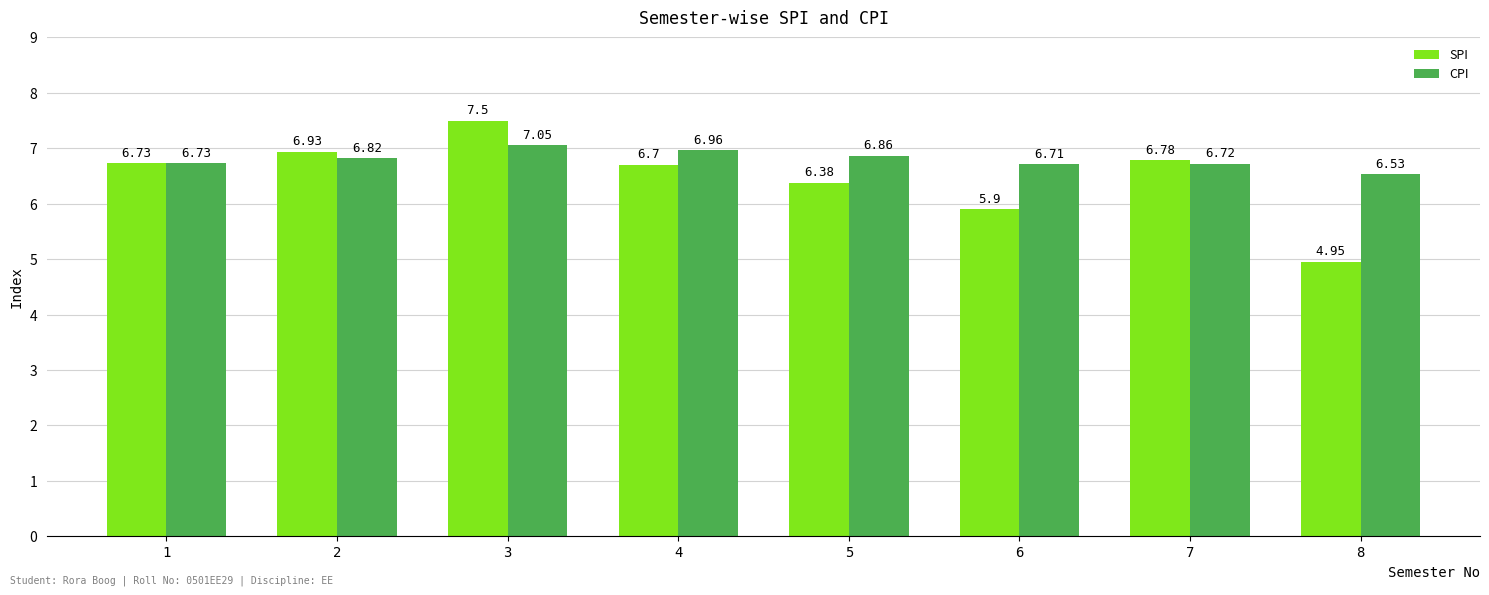

How many series are shown in this chart?

2